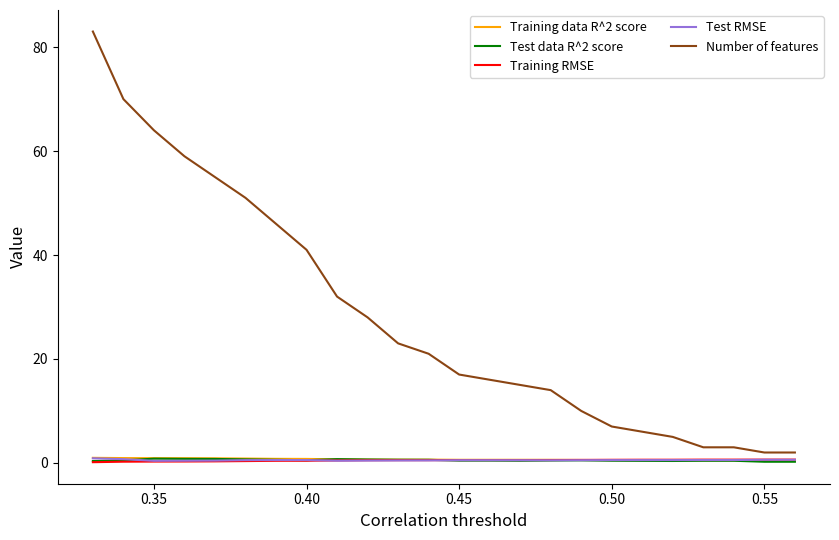

What is the greatest value displayed?

83.0